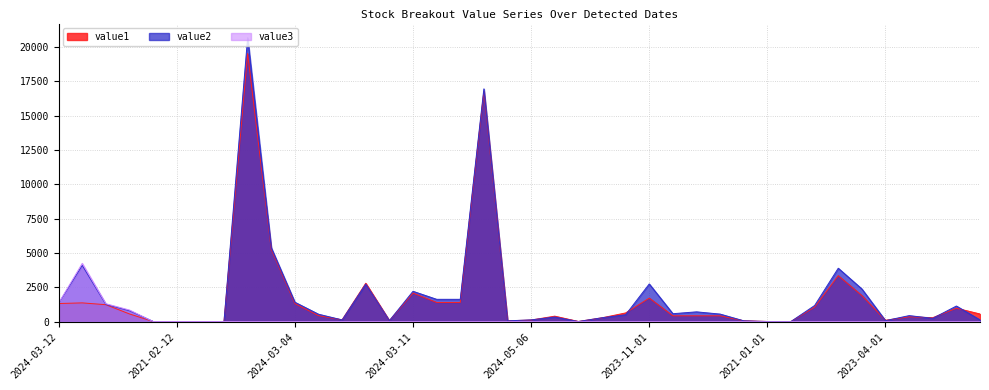

What is the total value across all series at 2024-03-04?

2736.3